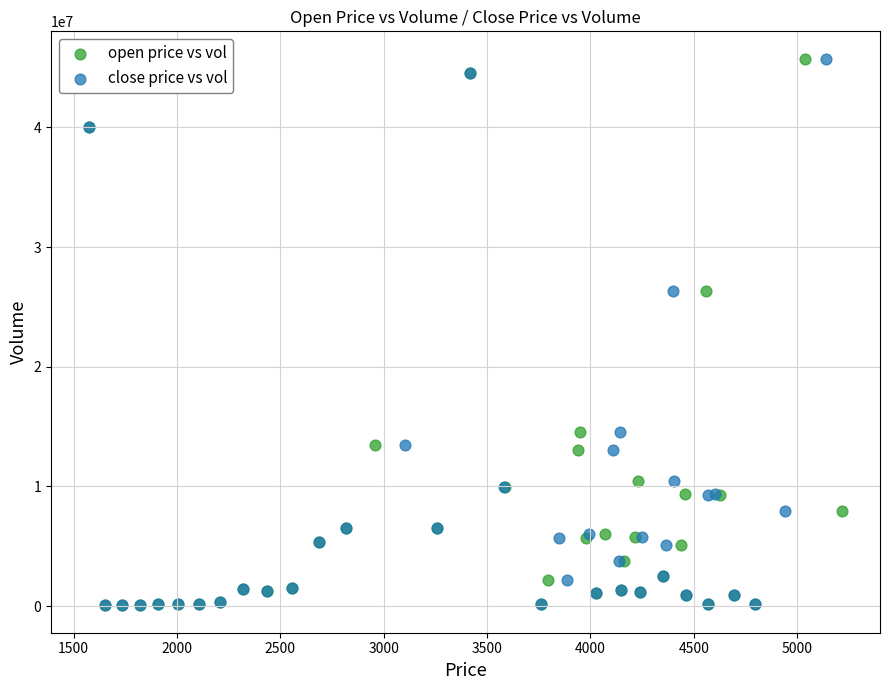

What are all the series names shown in the legend?

open price vs vol, close price vs vol